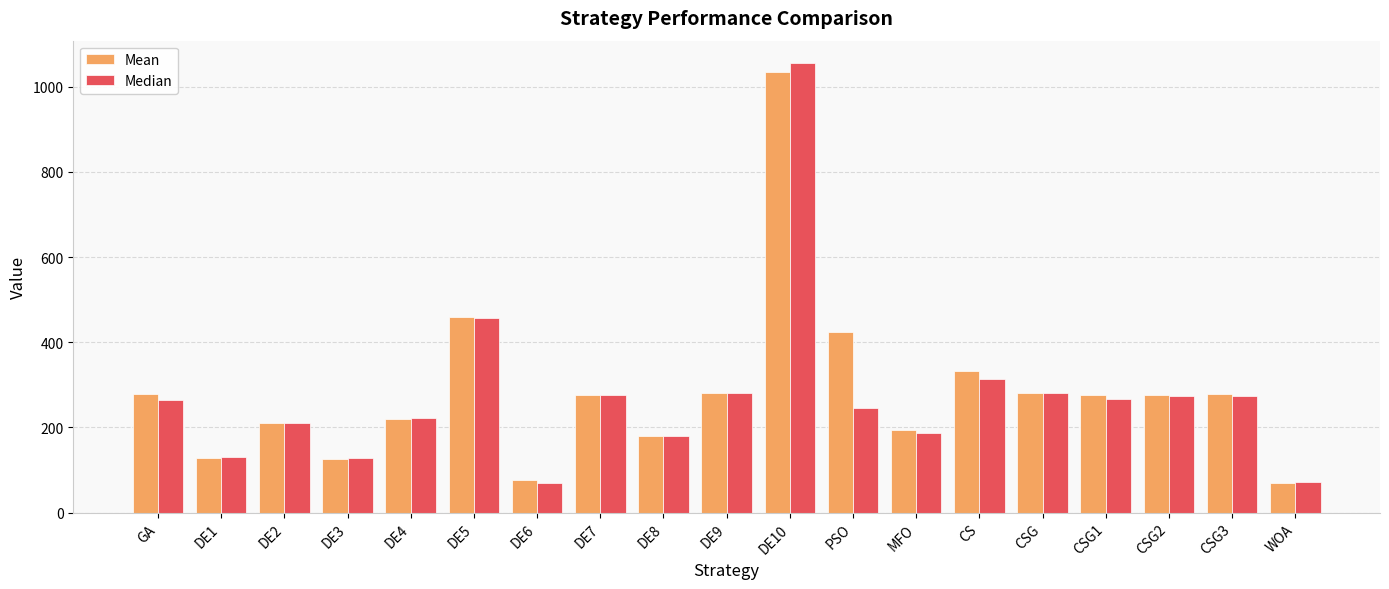

What position from the left is DE2?

3